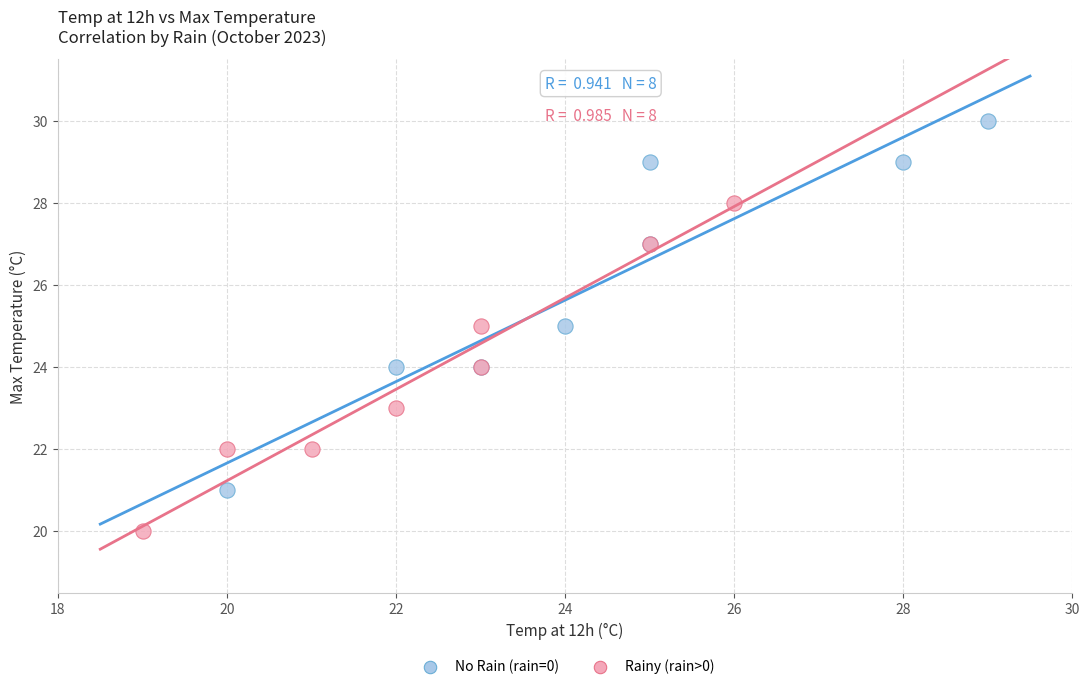

Which series reaches the minimum Y coordinate?

Rainy (rain>0)